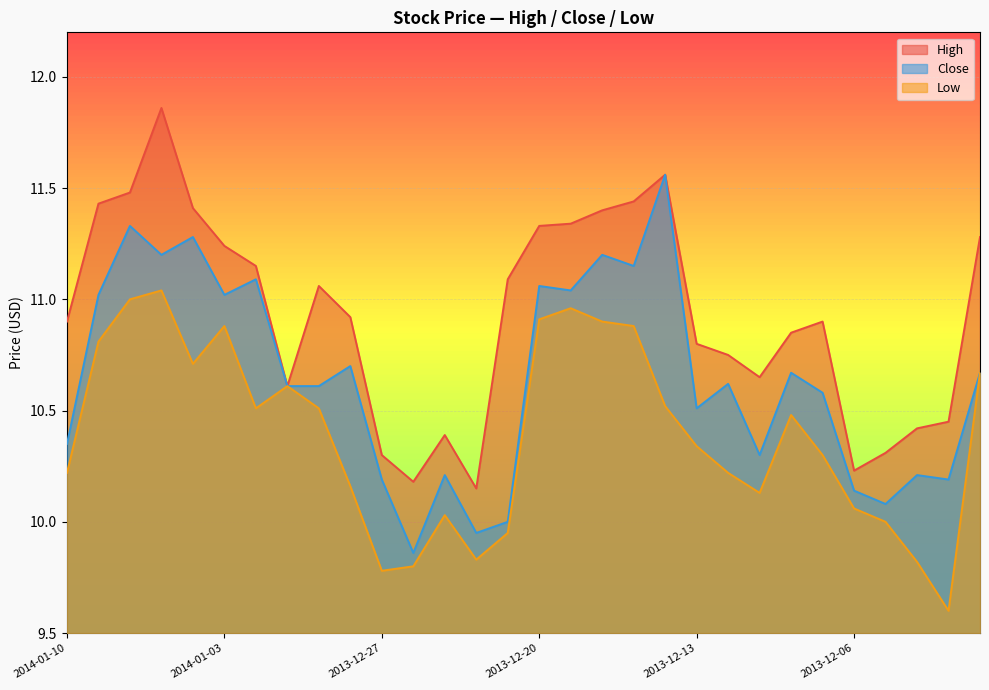

How many lines are shown in the chart?

3